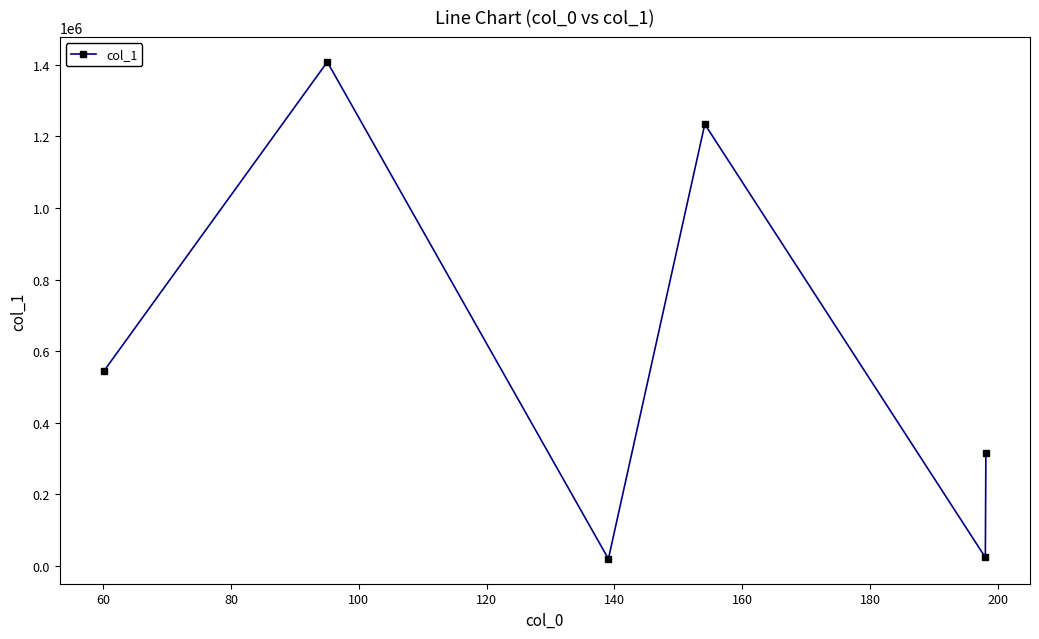

What is the value of the 6th point from the left?

315385.0